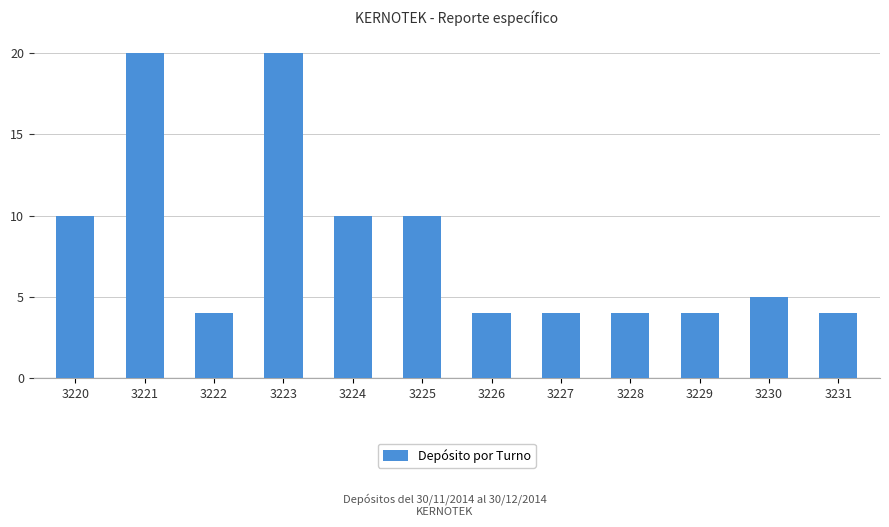

What is the greatest value displayed?

20